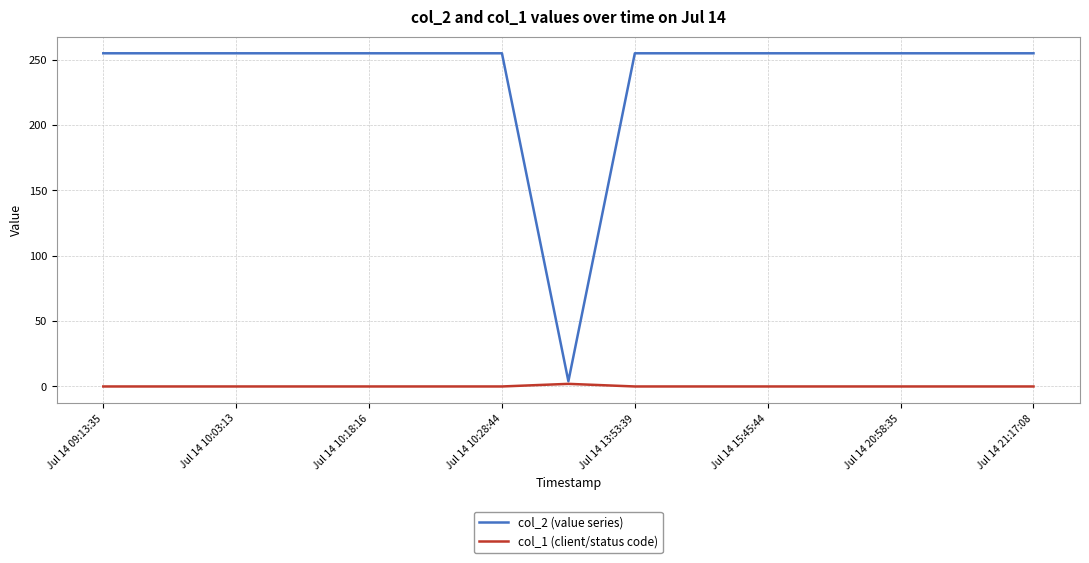

Which series has the widest spread of values?

col_2 (value series)